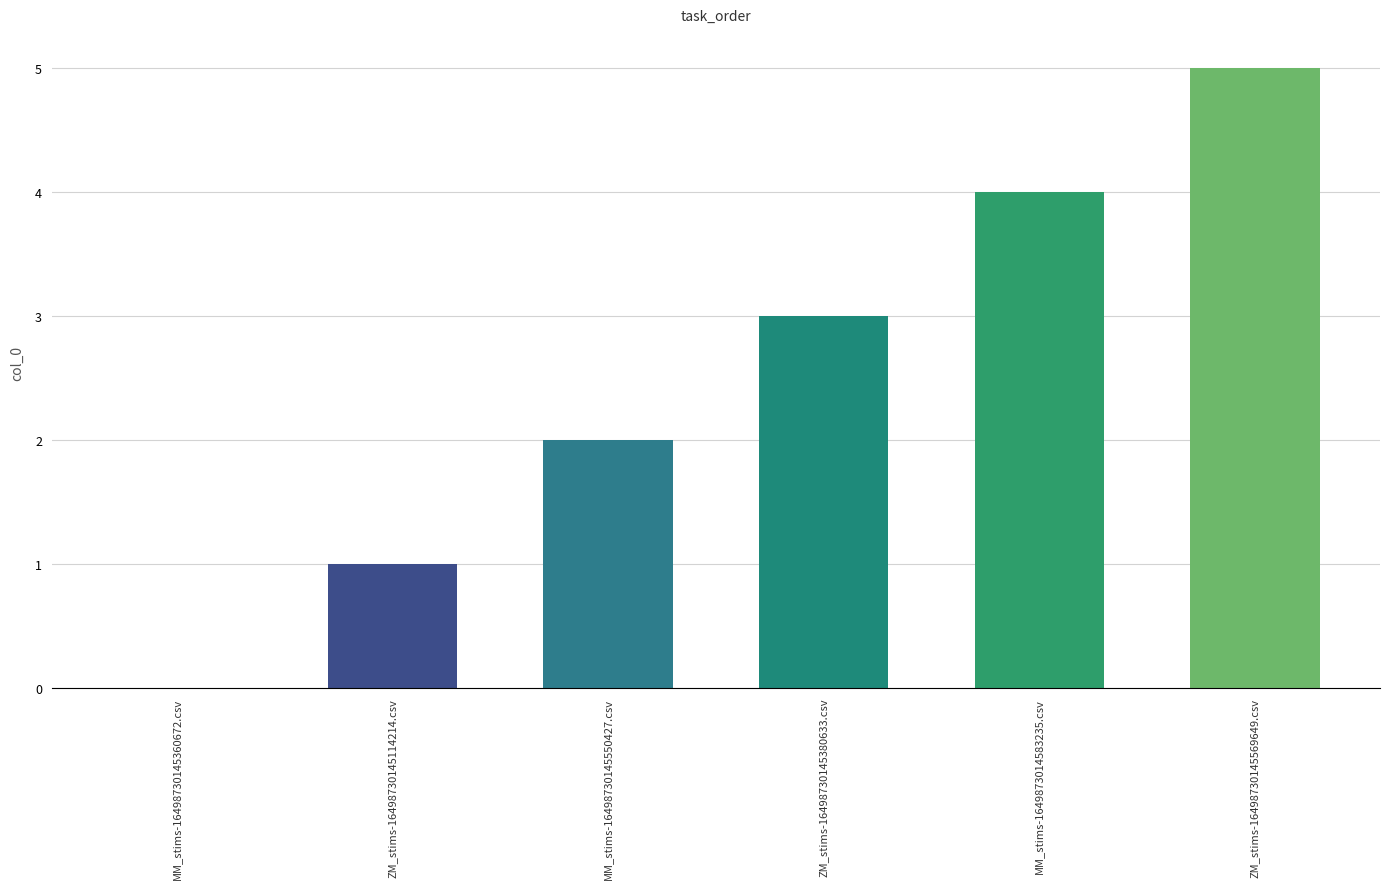

What is the sum of the values at ZM_stims-16498730145569649.csv and MM_stims-16498730145360672.csv?

5